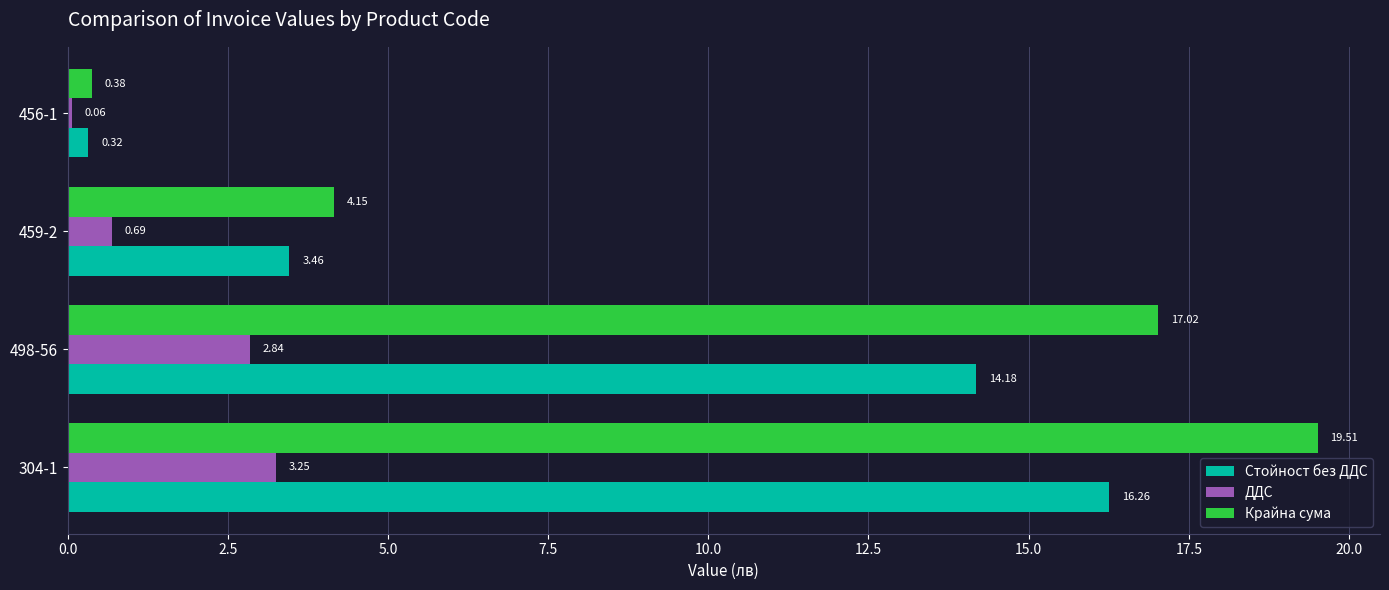

What is the sum of the Крайна сума values at 498-56 and 304-1?

36.5